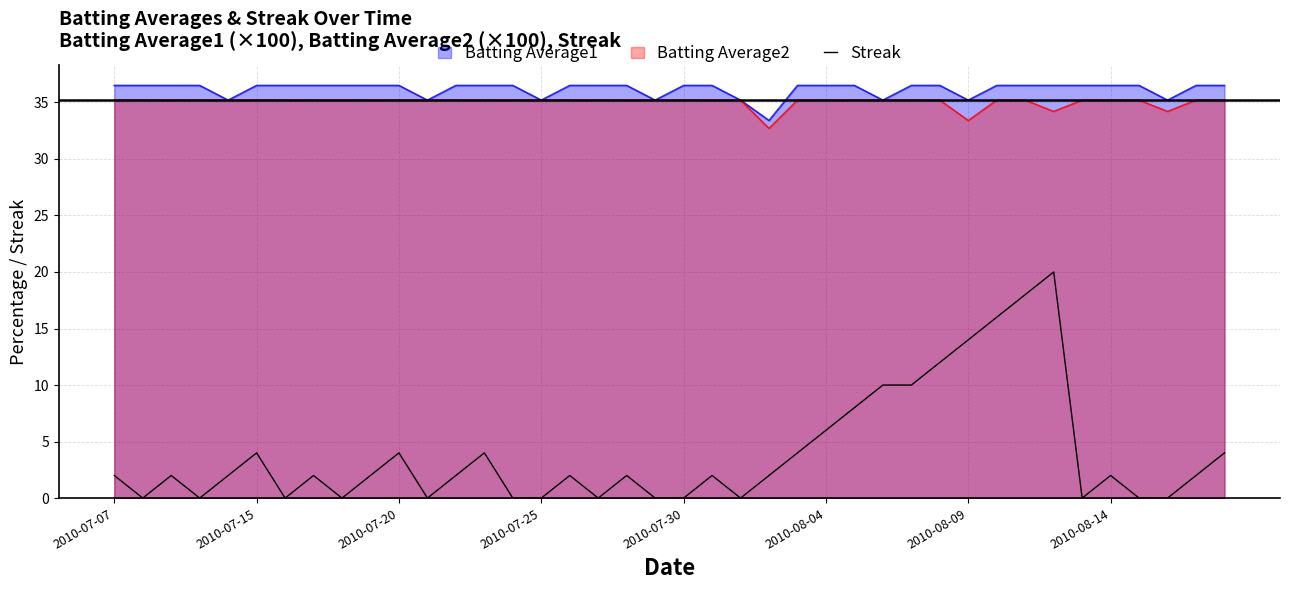

Which series has the widest spread of values?

Streak